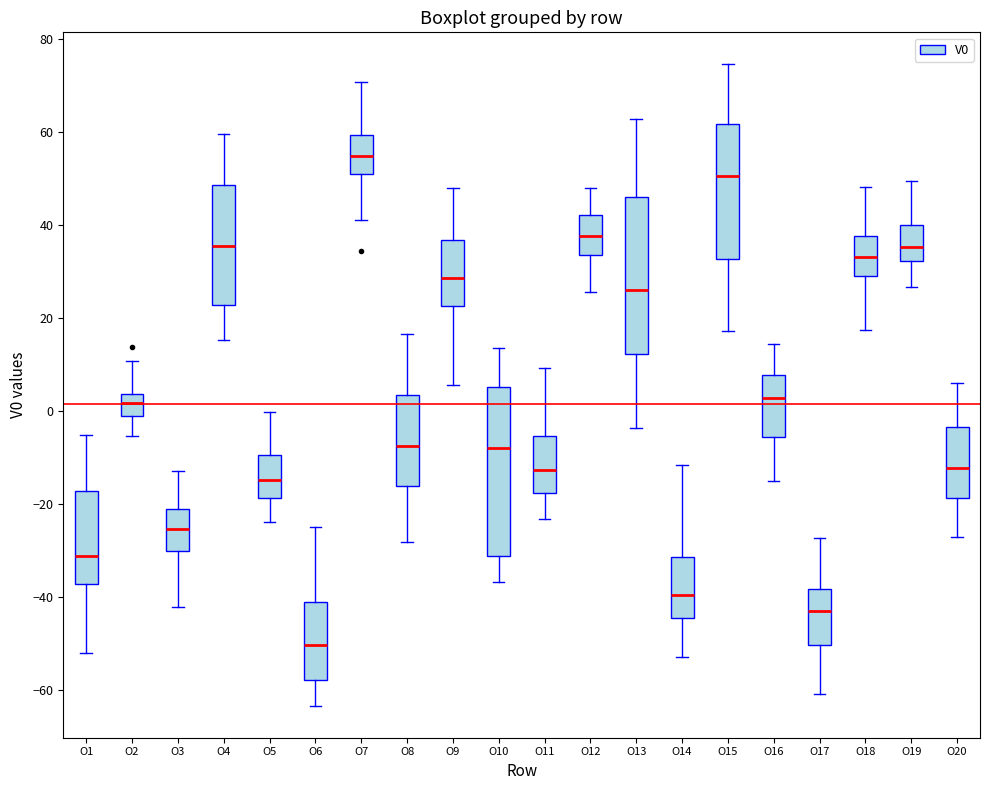

Reading left to right, read every box against the y-axis: the position of its median line, the range the box covers, and the ends of its whiskers. The values are not printed on the chart, so give them approximately, as read against the axis.

O1: median -32, box -38 to -18, whiskers -52 to -6
O2: median 2, box -2 to 4, whiskers -6 to 10
O3: median -26, box -30 to -22, whiskers -42 to -12
O4: median 36, box 22 to 48, whiskers 16 to 60
O5: median -14, box -18 to -10, whiskers -24 to 0
O6: median -50, box -58 to -42, whiskers -64 to -24
O7: median 54, box 52 to 60, whiskers 40 to 70
O8: median -8, box -16 to 4, whiskers -28 to 16
O9: median 28, box 22 to 36, whiskers 6 to 48
O10: median -8, box -32 to 6, whiskers -36 to 14
O11: median -12, box -18 to -6, whiskers -24 to 10
O12: median 38, box 34 to 42, whiskers 26 to 48
O13: median 26, box 12 to 46, whiskers -4 to 62
O14: median -40, box -44 to -32, whiskers -52 to -12
O15: median 50, box 32 to 62, whiskers 18 to 74
O16: median 2, box -6 to 8, whiskers -16 to 14
O17: median -44, box -50 to -38, whiskers -60 to -28
O18: median 34, box 28 to 38, whiskers 18 to 48
O19: median 36, box 32 to 40, whiskers 26 to 50
O20: median -12, box -18 to -4, whiskers -28 to 6